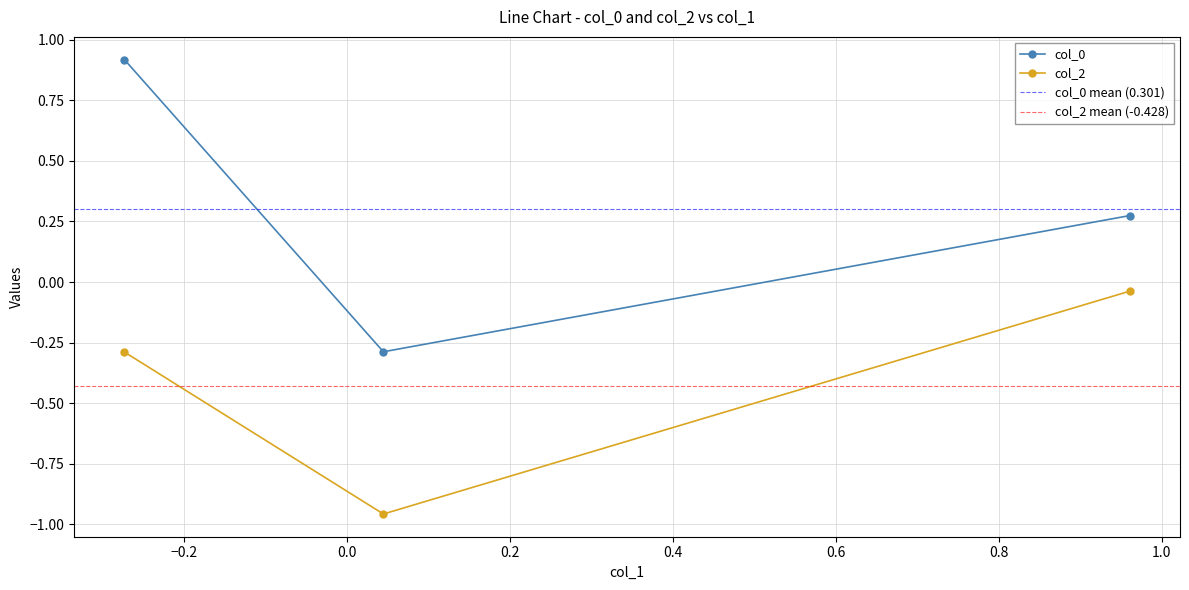

Which series has the largest total across all categories?

col_0